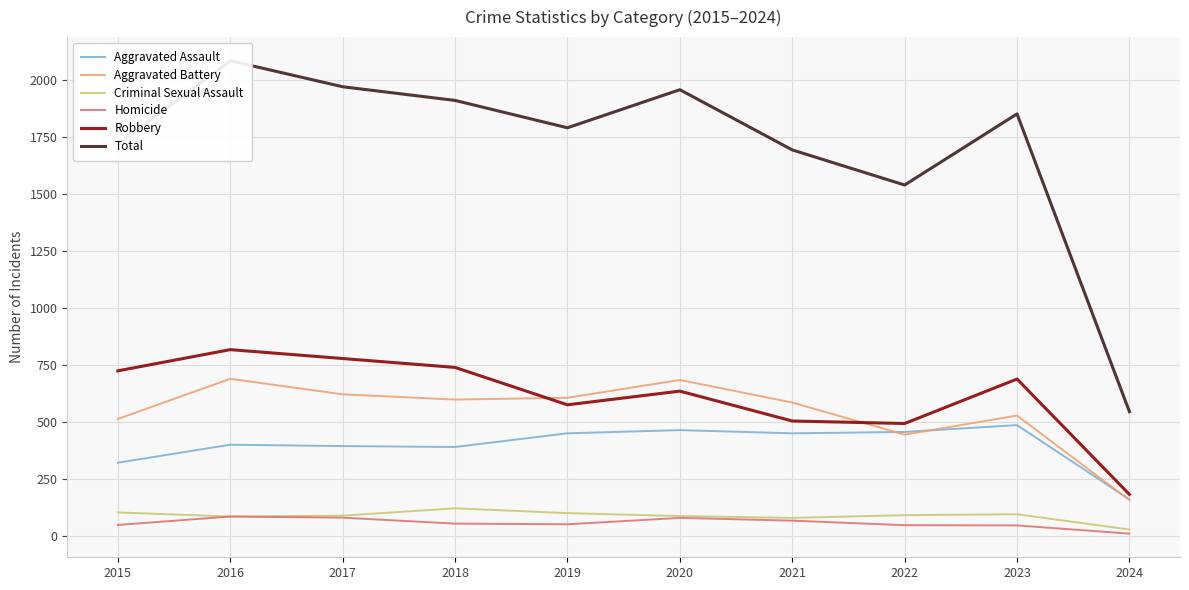

What is the average value of the Criminal Sexual Assault series?

90